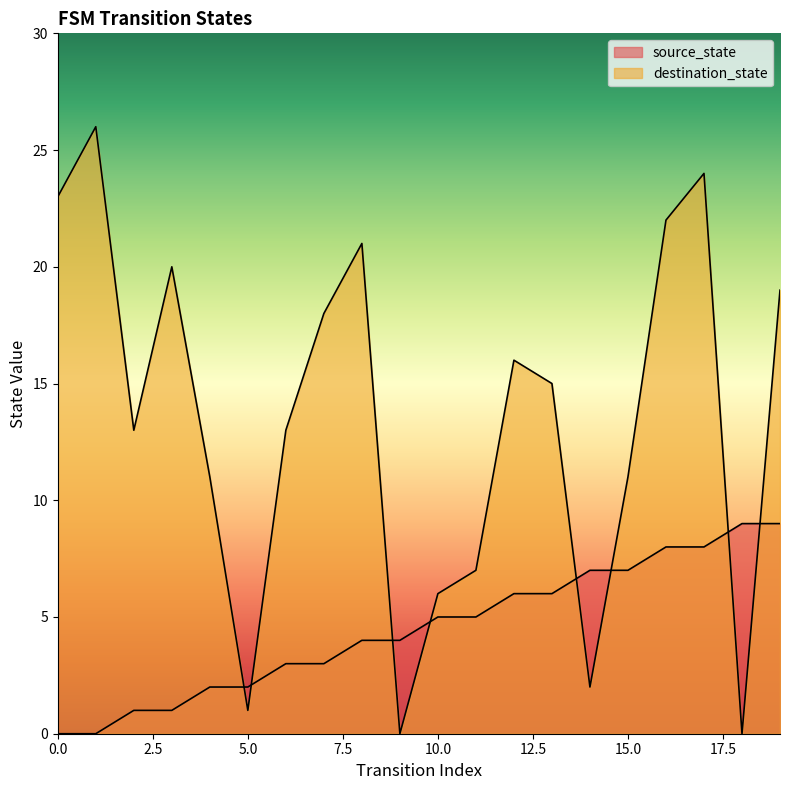

After their last crossing, which series has the higher values: destination_state or source_state?

destination_state